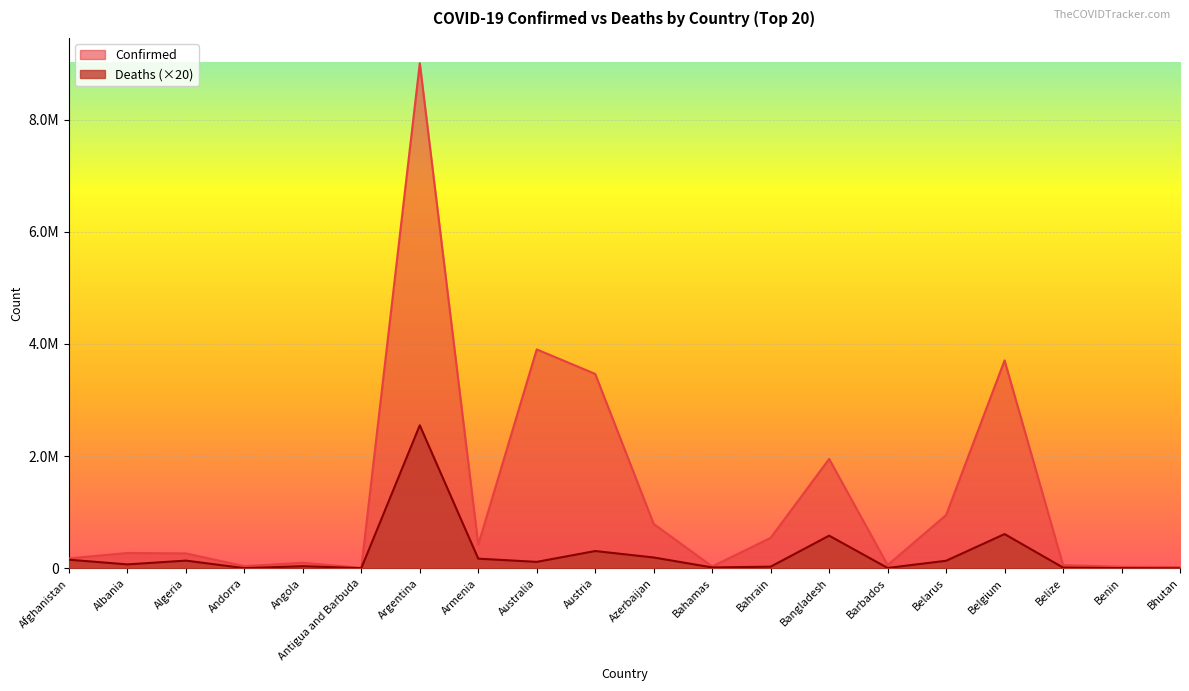

Reading left to right, list all the values displayed in this chart.

Confirmed: Afghanistan=177093	Albania=273040	Algeria=265539	Andorra=39234	Angola=99003	Antigua and Barbuda=7473	Argentina=9006526	Armenia=422307	Australia=3903306	Austria=3466203	Azerbaijan=791404	Bahamas=33211	Bahrain=543835	Bangladesh=1950527	Barbados=57660	Belarus=949994	Belgium=3707561	Belize=57143	Benin=26952	Bhutan=21660
Deaths: Afghanistan=153080	Albania=69740	Algeria=137420	Andorra=3060	Angola=38000	Antigua and Barbuda=2700	Argentina=2549660	Armenia=171900	Australia=114600	Austria=308180	Azerbaijan=193020	Bahamas=15540	Bahrain=29300	Bangladesh=582280	Barbados=6540	Belarus=134320	Belgium=610580	Belize=13080	Benin=3260	Bhutan=180